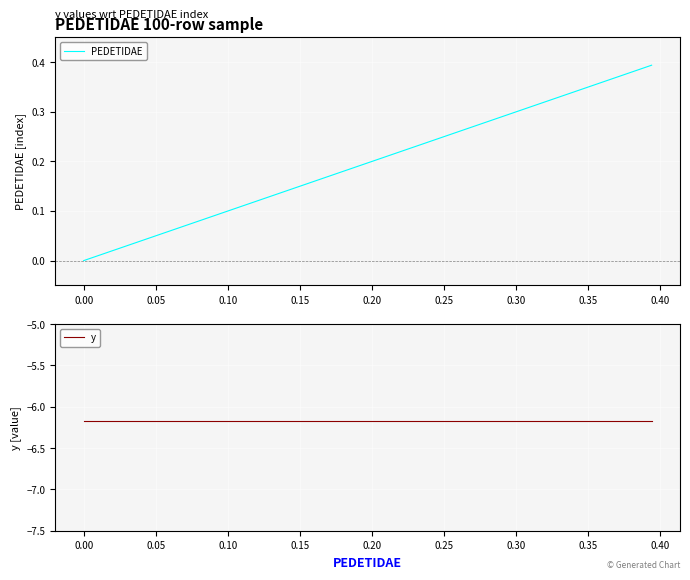

What are all the series names shown in the legend?

PEDETIDAE, y